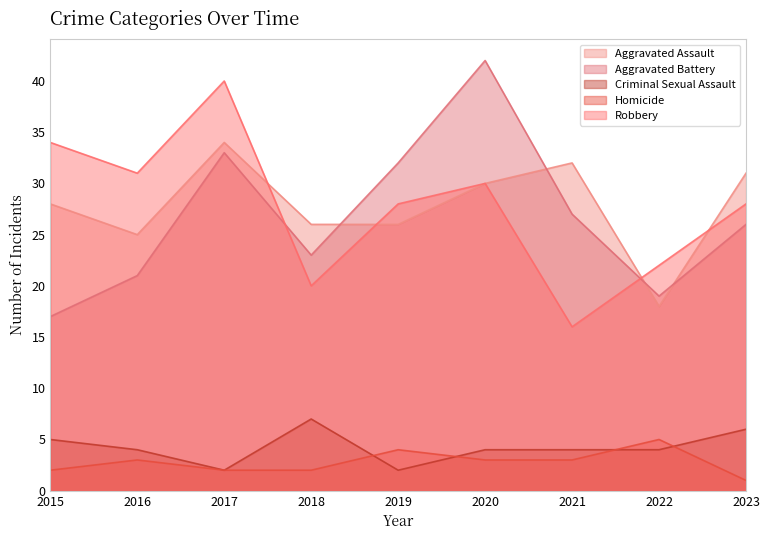

Is the value of Criminal Sexual Assault at 2019 greater than the value of Homicide at 2021?

No